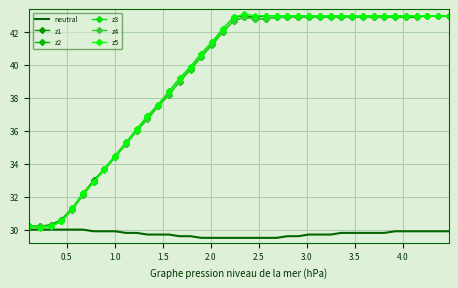

True or false: z2 and z5 cross at least once.

False